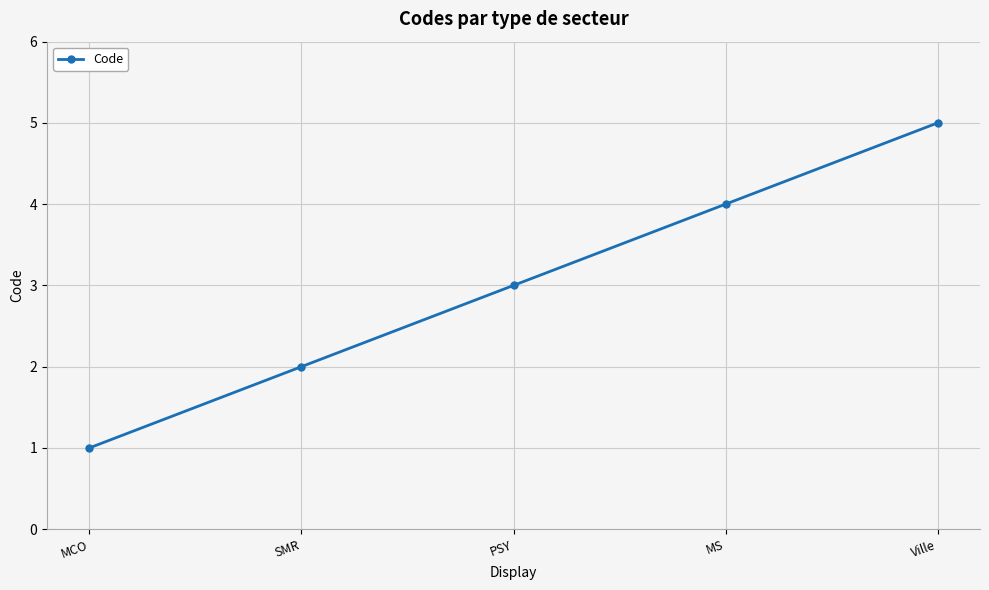

The chart shows a value of 2 at Ville. True or false?

False